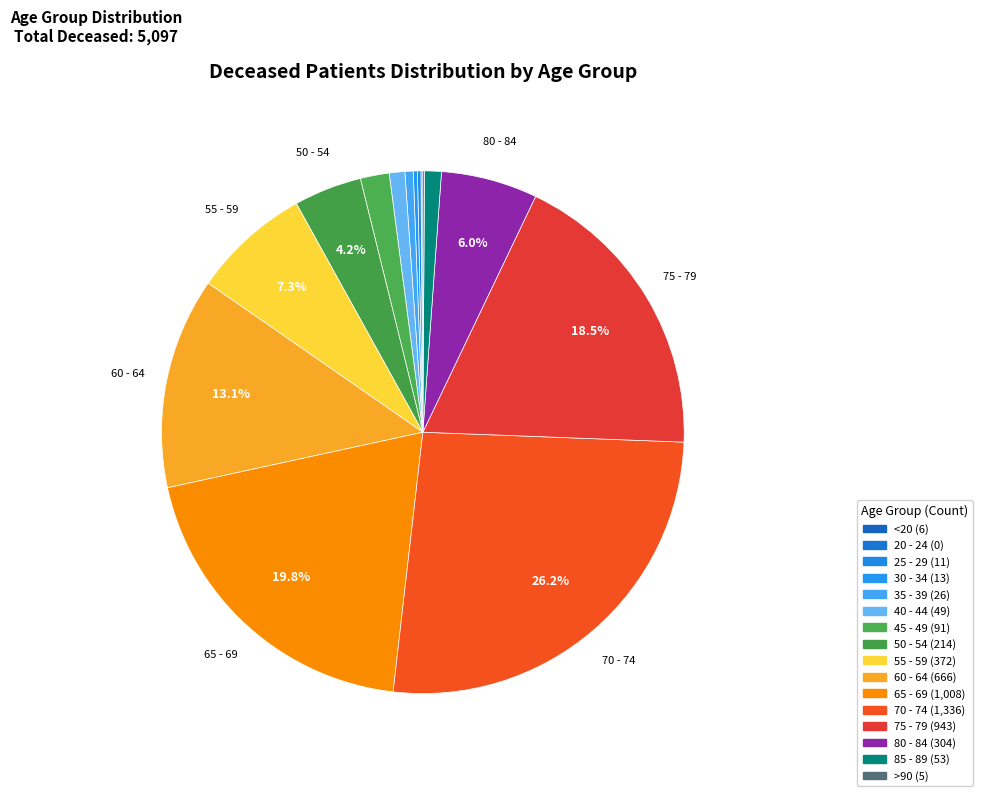

Is it true that 85 - 89 is 11% of the pie?

False